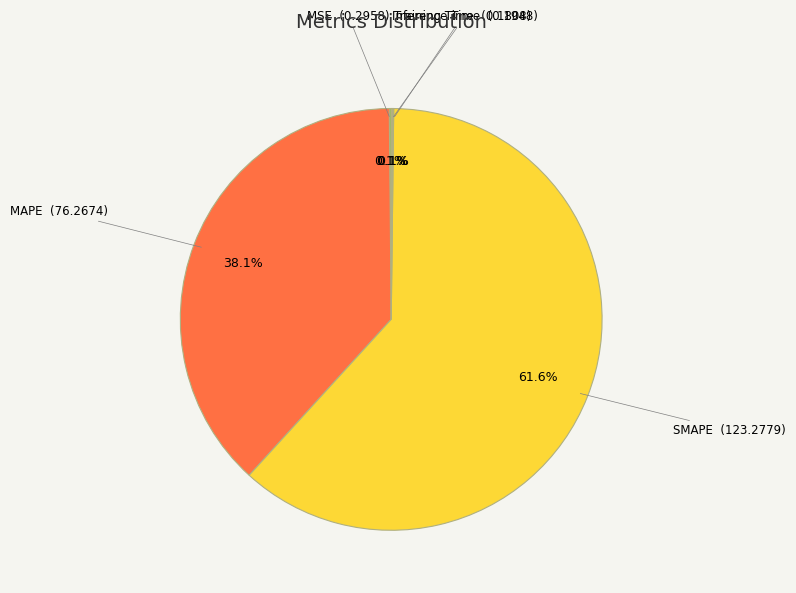

What portion of the pie excludes MAPE?

61.9%